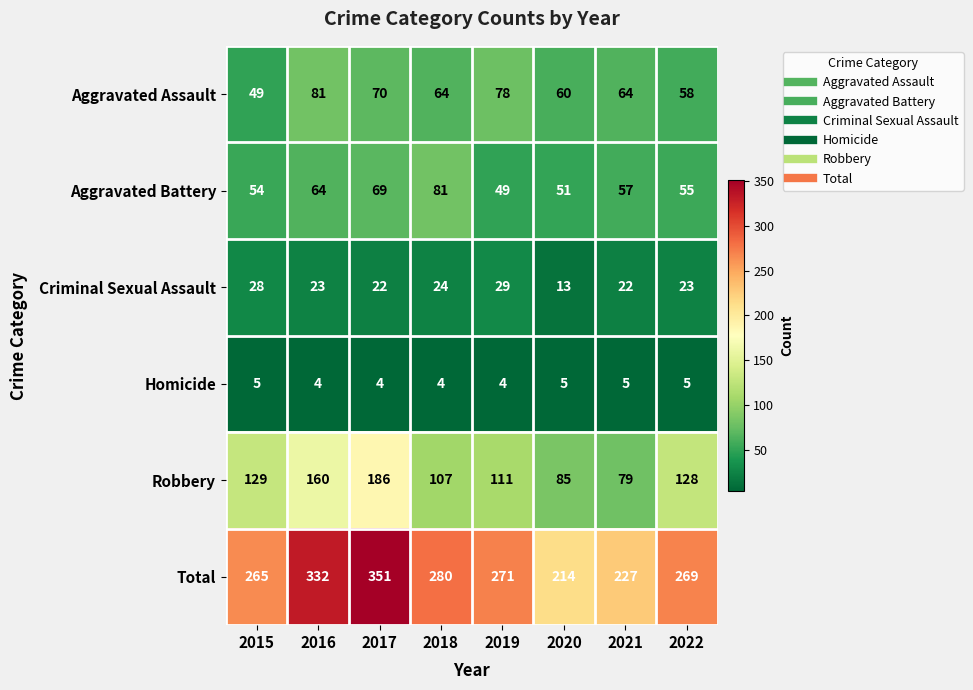

At which label does Aggravated Battery first exceed 57?

2016